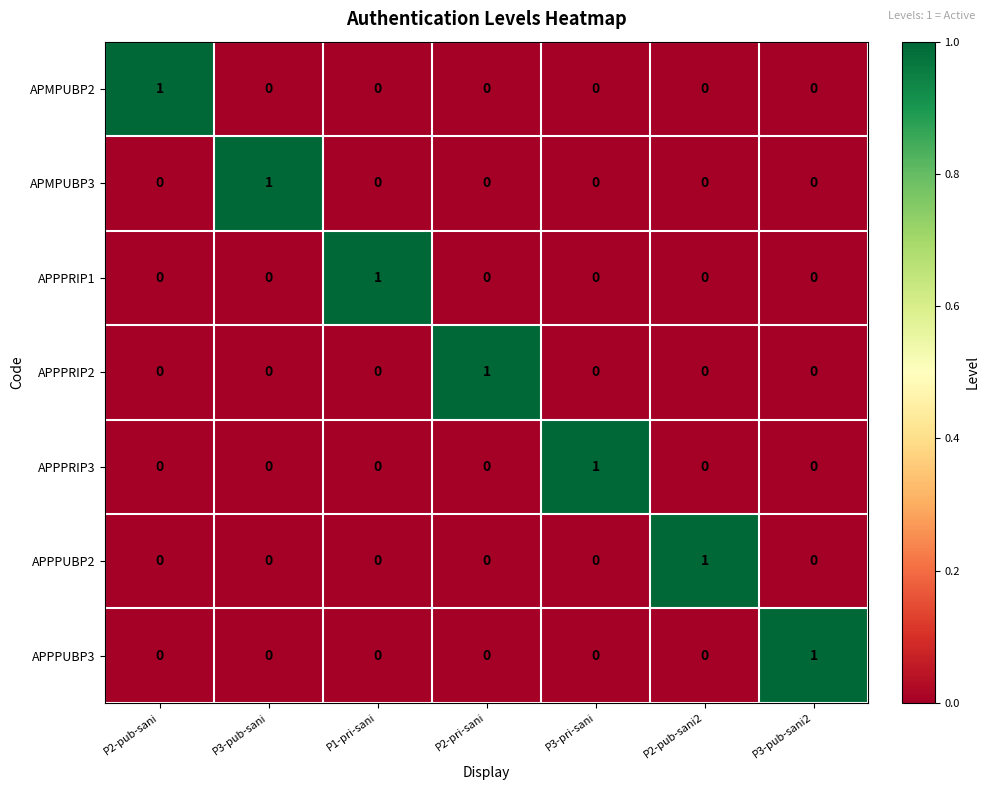

At which label does APPPRIP3 reach its peak?

P3-pri-sani